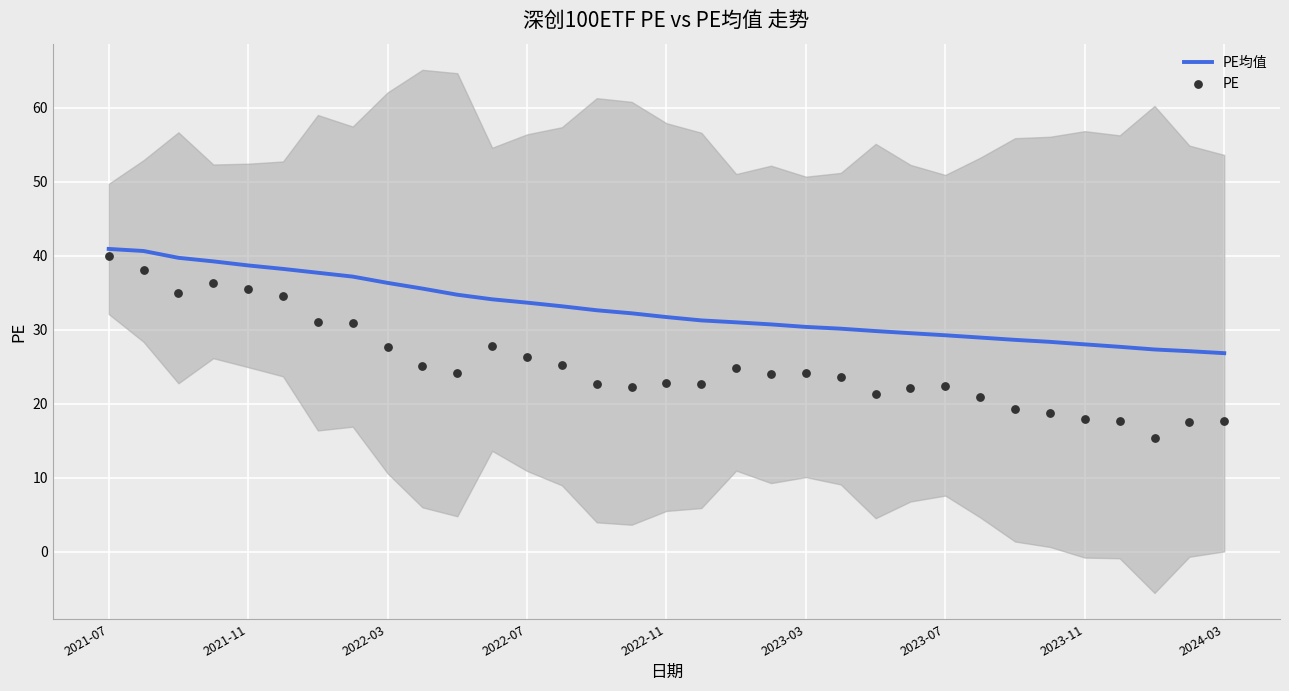

Which series reaches the minimum Y coordinate?

PE